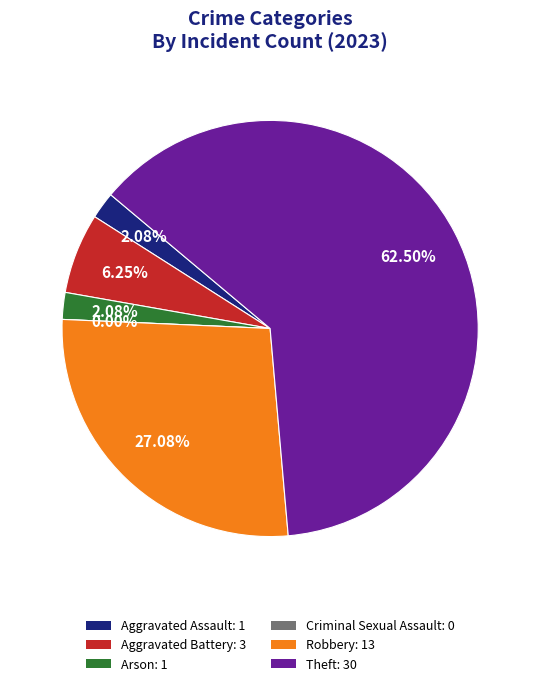

Combined, do Aggravated Battery and Theft account for over 50%?

Yes